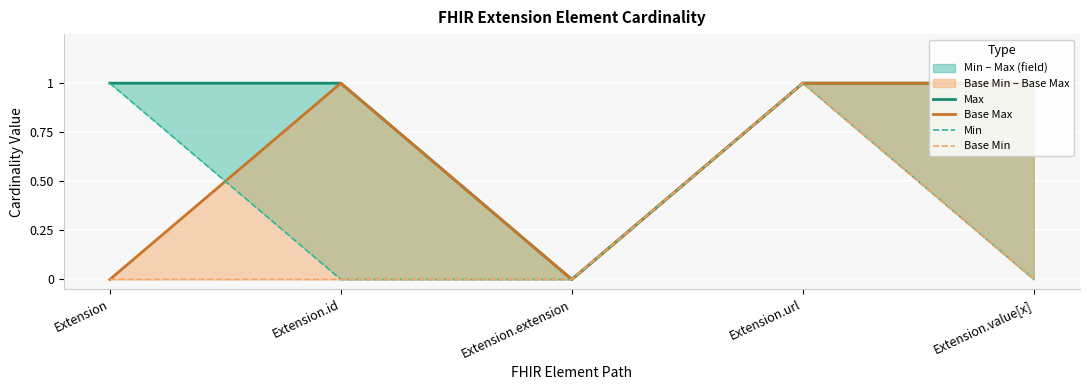

Reading left to right, extract all data points from this chart.

Max: 1	1	0	1	1
Base Max: 0	1	0	1	1
Min: 1	0	0	1	0
Base Min: 0	0	0	1	0